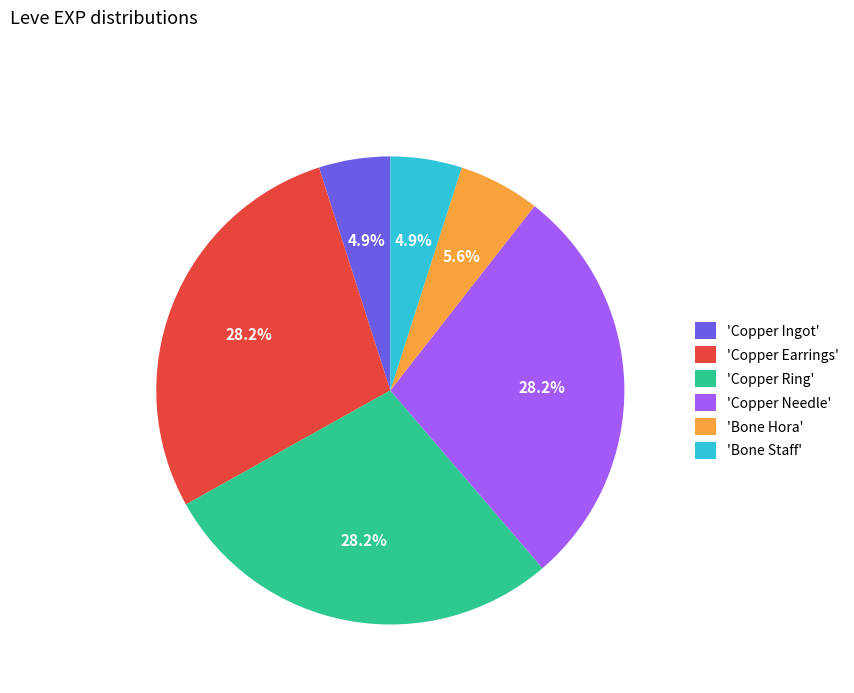

Which has a higher value, 'Copper Needle' or 'Bone Staff'?

'Copper Needle'